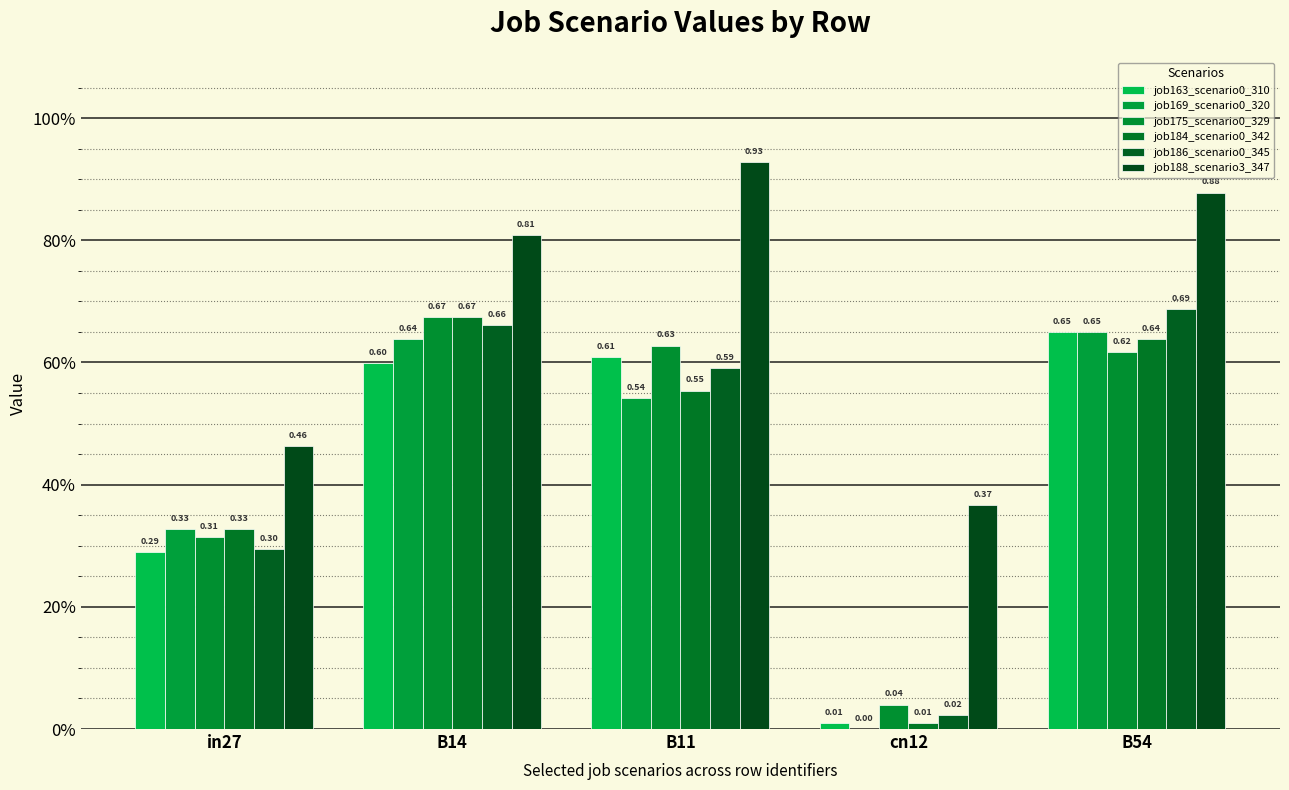

How many data points in job169_scenario0_320 are above 0?

4